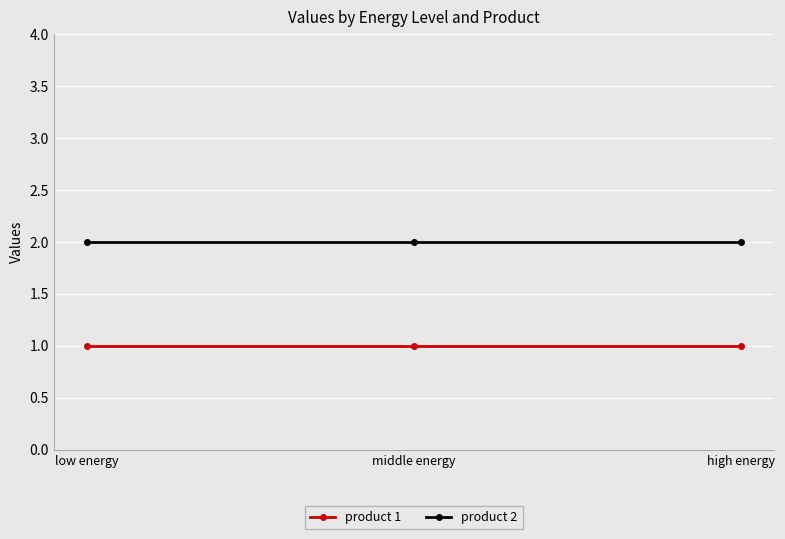

What is the sum of all product 1 values?

3